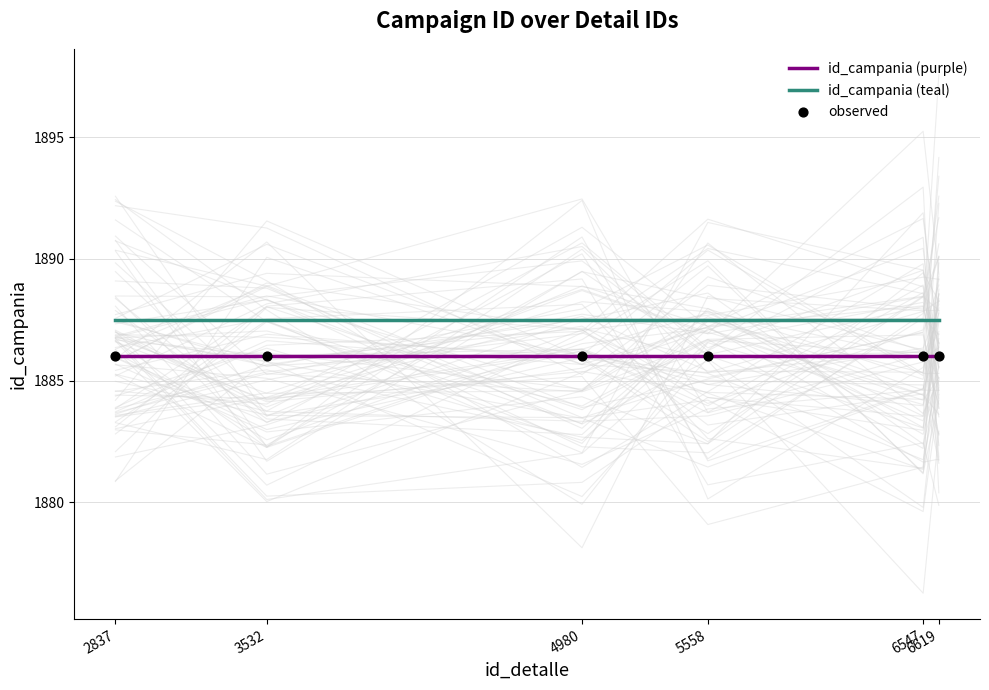

Which series has the largest total across all categories?

id_campania (teal)